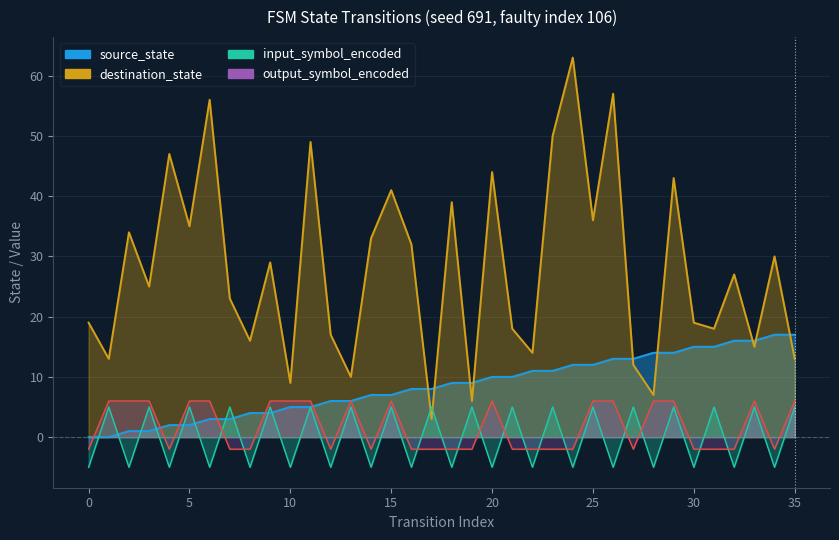

Which series ends up on top after the final intersection of input_symbol_encoded and output_symbol_encoded?

output_symbol_encoded